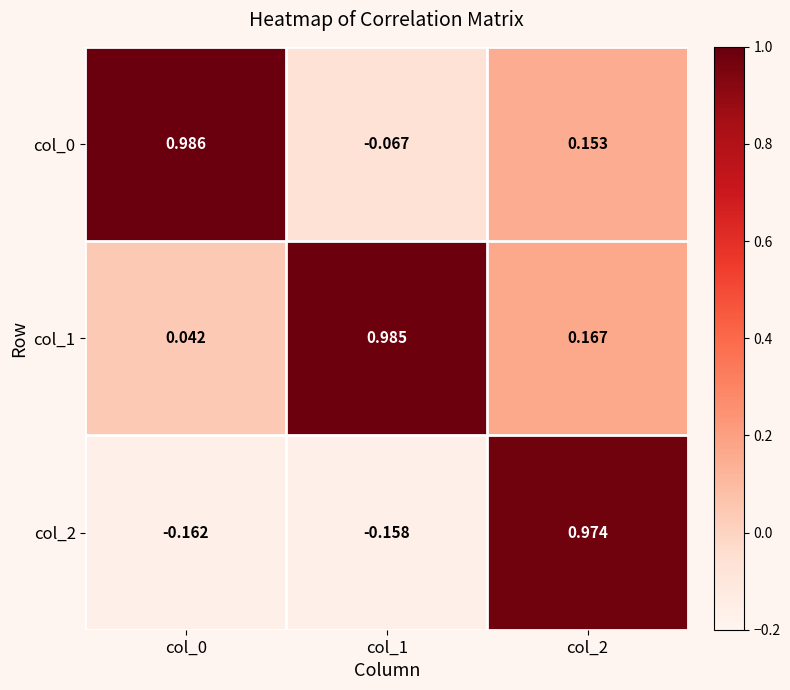

Is the value of col_2 at col_2 greater than the value of col_1 at col_1?

No